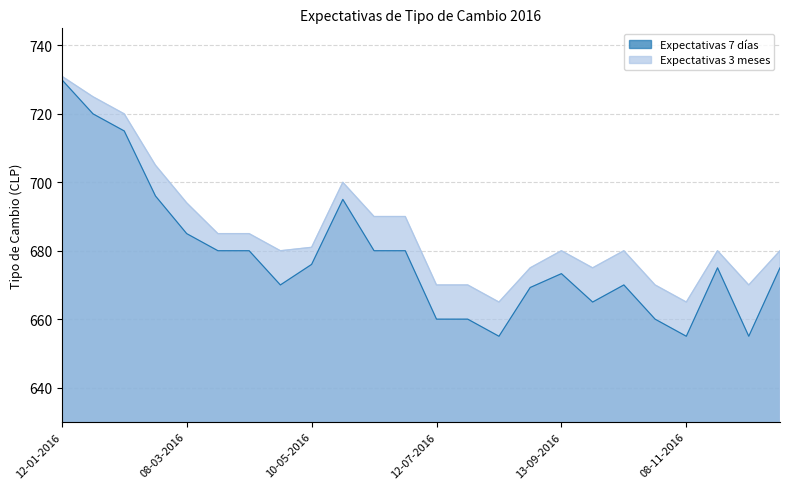

Reading left to right, transcribe all the data shown in this chart.

Expectativas 7 días: 730.0	720.0	715.0	696.0	685.0	680.0	680.0	670.0	676.0	695.0	680.0	680.0	660.0	660.0	655.0	669.2	673.3	665.0	670.0	660.0	655.0	675.0	655.0	675.0
Expectativas 3 meses: 731.0	725.0	720.0	705.0	694.0	685.0	685.0	680.0	681.0	700.0	690.0	690.0	670.0	670.0	665.0	675.0	680.0	675.0	680.0	670.0	665.0	680.0	670.0	680.0